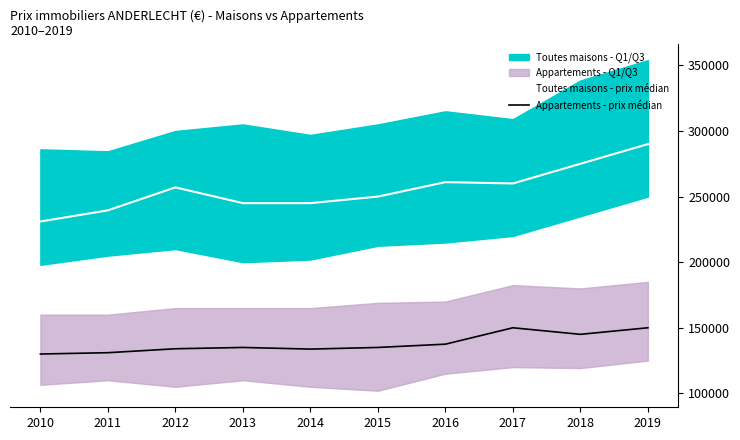

Which series has the widest spread of values?

Toutes maisons - prix médian